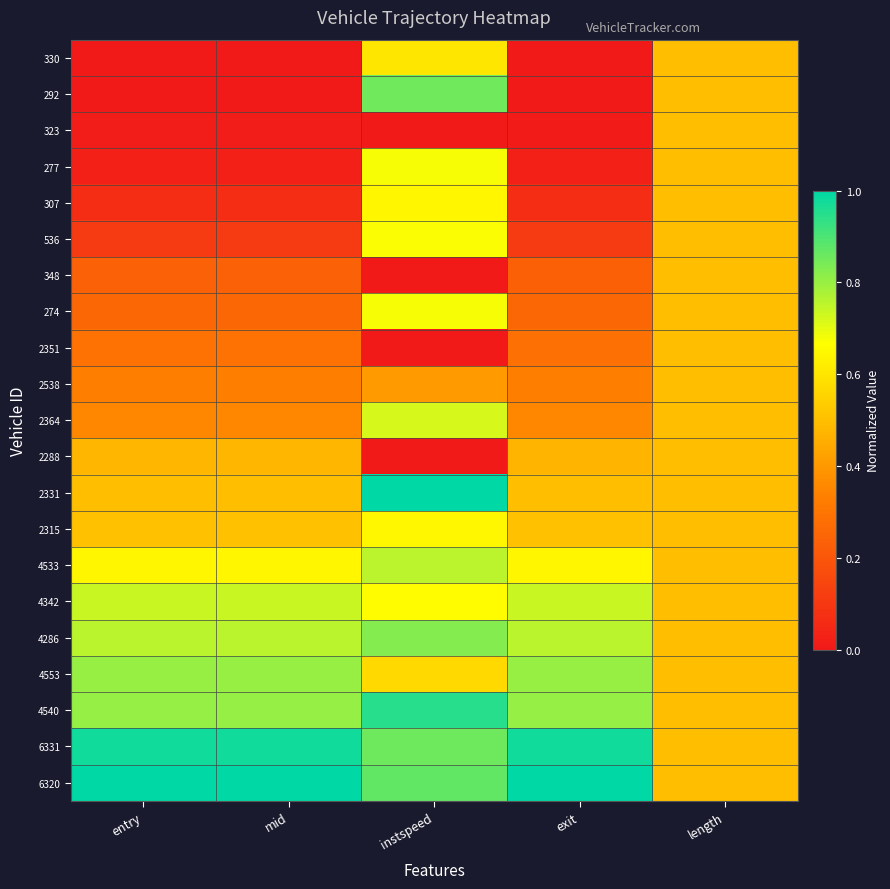

Reading left to right, transcribe all the data shown in this chart.

330: entry=0.0	mid=0.0	instspeed=0.6	exit=0.0	length=0.5
292: entry=0.0	mid=0.0	instspeed=0.9	exit=0.0	length=0.5
323: entry=0.0	mid=0.0	instspeed=0.0	exit=0.0	length=0.5
277: entry=0.0	mid=0.0	instspeed=0.7	exit=0.0	length=0.5
307: entry=0.1	mid=0.1	instspeed=0.6	exit=0.1	length=0.5
536: entry=0.1	mid=0.1	instspeed=0.7	exit=0.1	length=0.5
348: entry=0.2	mid=0.2	instspeed=0.0	exit=0.2	length=0.5
274: entry=0.3	mid=0.3	instspeed=0.7	exit=0.3	length=0.5
2351: entry=0.3	mid=0.3	instspeed=0.0	exit=0.3	length=0.5
2538: entry=0.3	mid=0.3	instspeed=0.4	exit=0.3	length=0.5
2364: entry=0.4	mid=0.4	instspeed=0.7	exit=0.4	length=0.5
2288: entry=0.5	mid=0.5	instspeed=0.0	exit=0.5	length=0.5
2331: entry=0.5	mid=0.5	instspeed=1.0	exit=0.5	length=0.5
2315: entry=0.5	mid=0.5	instspeed=0.6	exit=0.5	length=0.5
4533: entry=0.6	mid=0.6	instspeed=0.8	exit=0.6	length=0.5
4342: entry=0.7	mid=0.7	instspeed=0.7	exit=0.7	length=0.5
4286: entry=0.8	mid=0.8	instspeed=0.8	exit=0.8	length=0.5
4553: entry=0.8	mid=0.8	instspeed=0.6	exit=0.8	length=0.5
4540: entry=0.8	mid=0.8	instspeed=0.9	exit=0.8	length=0.5
6331: entry=1.0	mid=1.0	instspeed=0.9	exit=1.0	length=0.5
6320: entry=1.0	mid=1.0	instspeed=0.9	exit=1.0	length=0.5